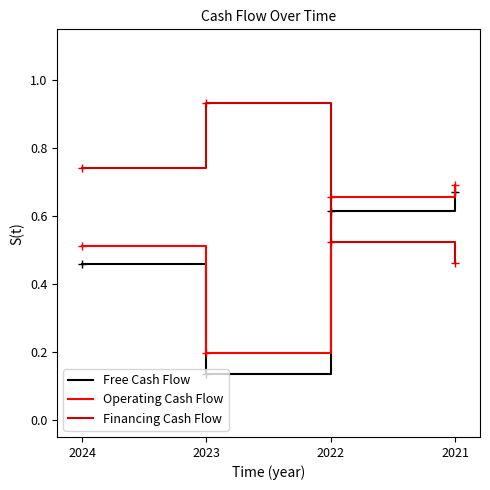

Rank the series by their average value, from lowest to highest.

Free Cash Flow, Operating Cash Flow, Financing Cash Flow